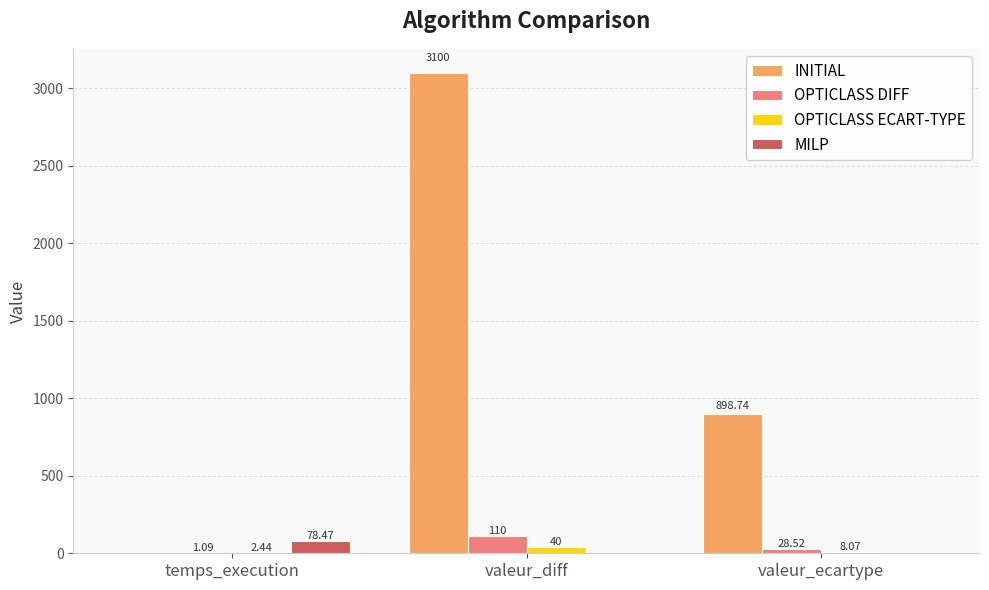

How many distinct data groups are displayed?

4